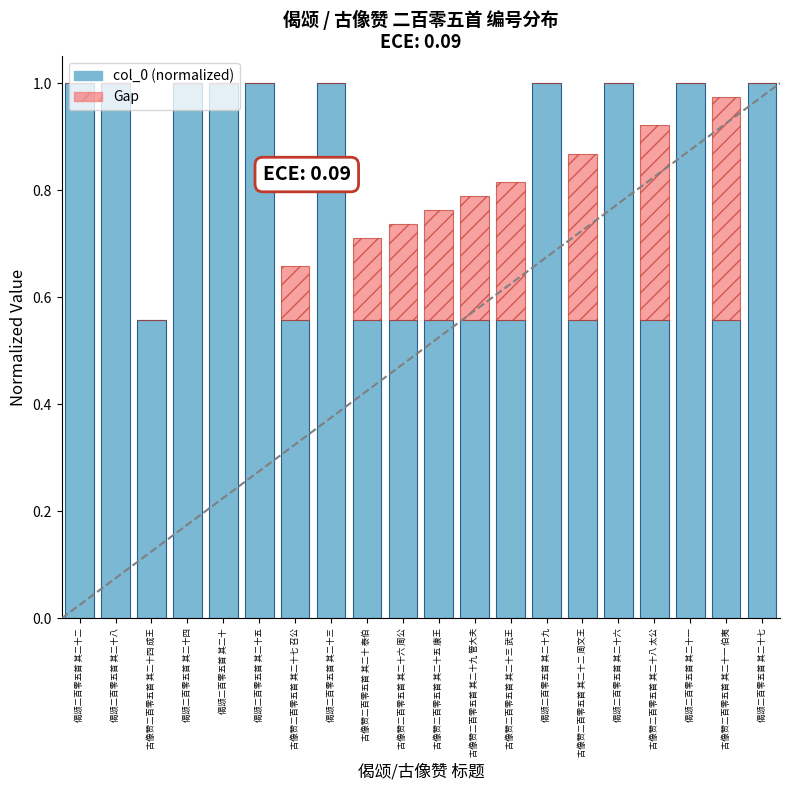

What is the total value across all series at 偈颂二百零五首 其二十四?

1.0